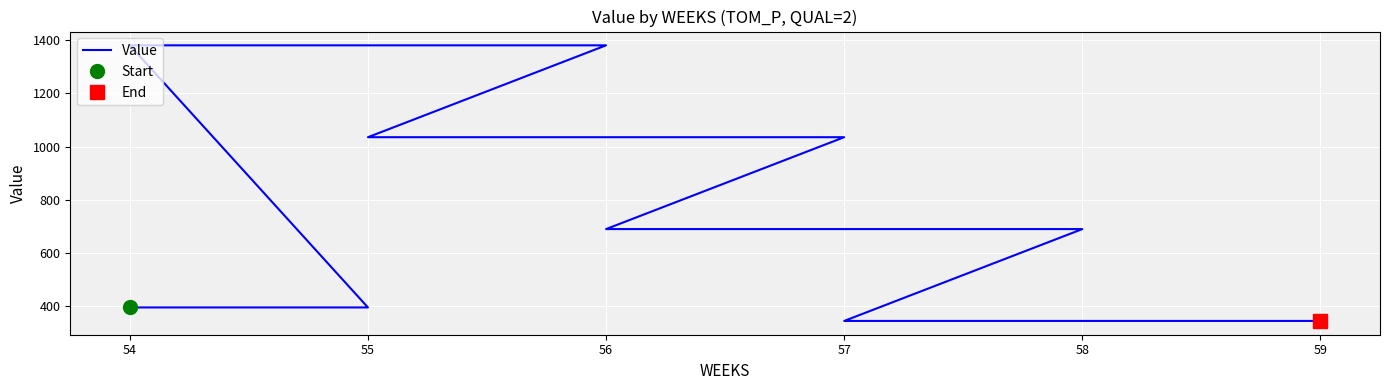

True or false: there are more than 1 points higher than both neighbors.

False